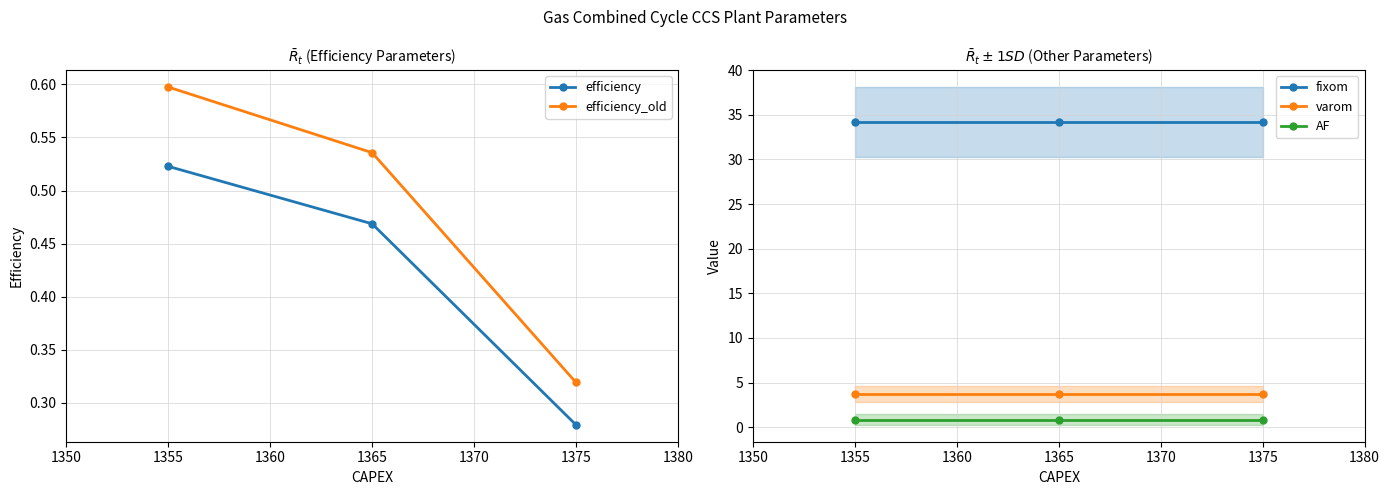

What is the smallest value displayed?

0.3